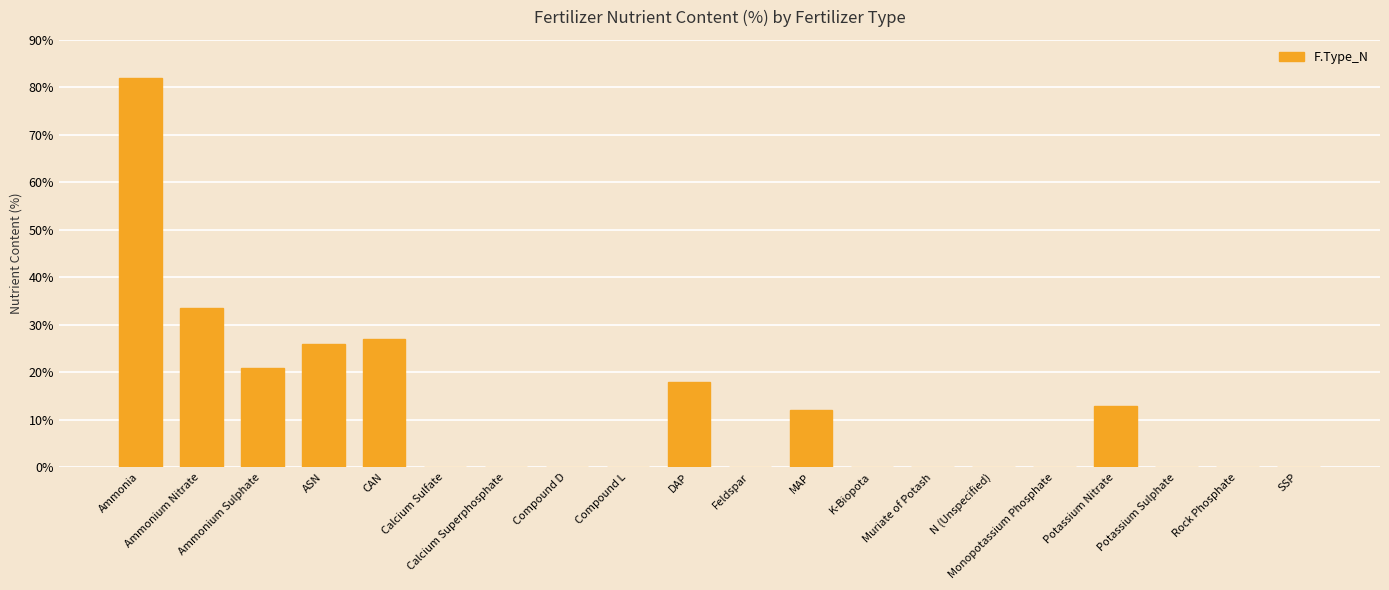

How many data points does each series have?

20